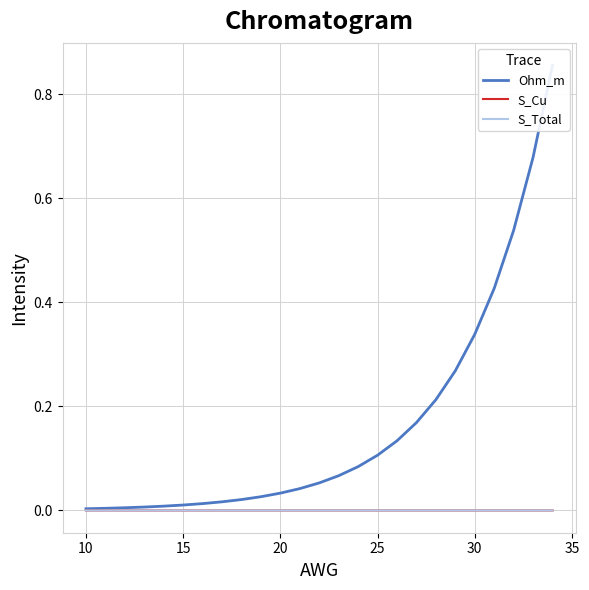

Which series has the widest spread of values?

Ohm_m